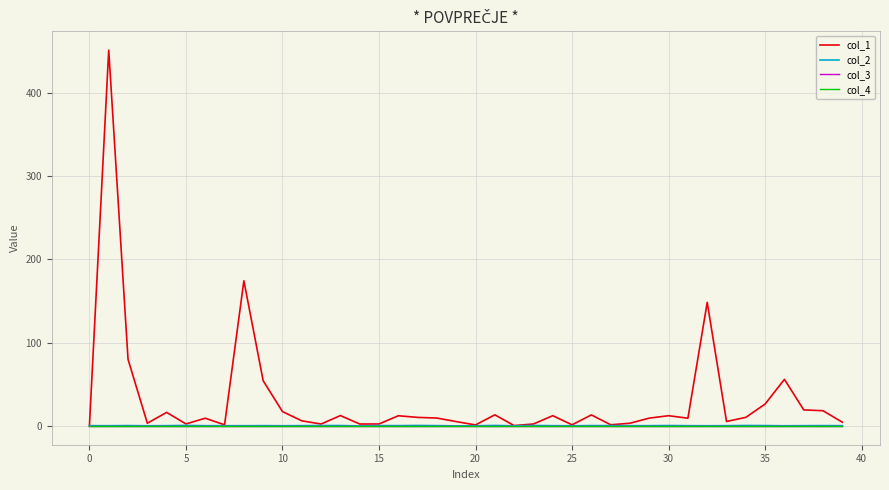

True or false: col_2 and col_3 intersect in this chart.

True